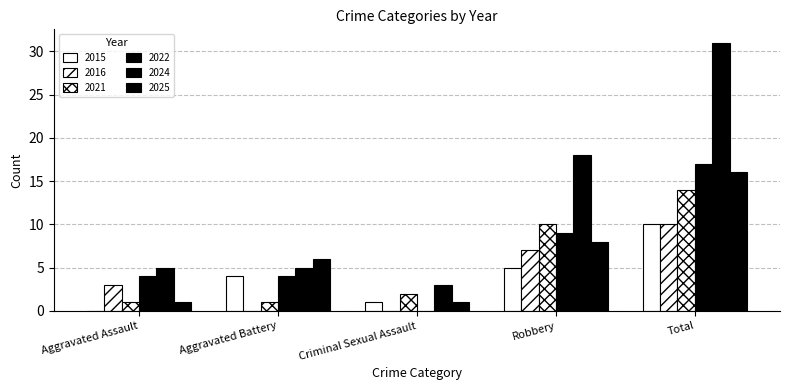

Are the bars grouped side by side (vs. stacked)?

Yes